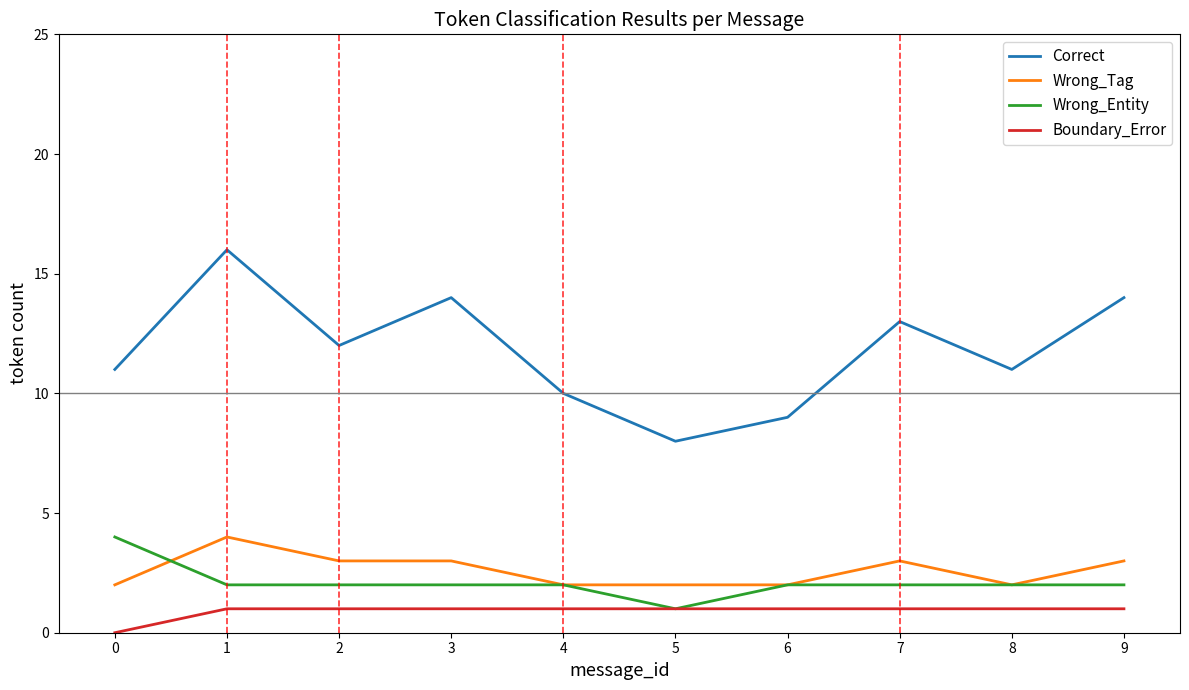

Which series has the largest total across all categories?

Correct